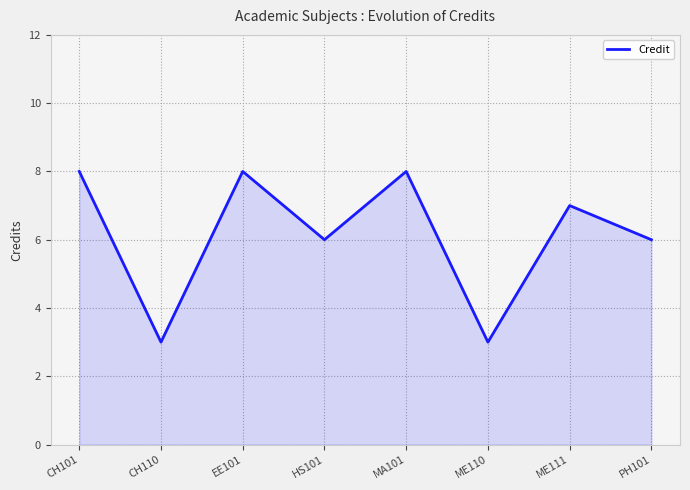

Approximately how many times larger is the value at PH101 compared to HS101?

1.0